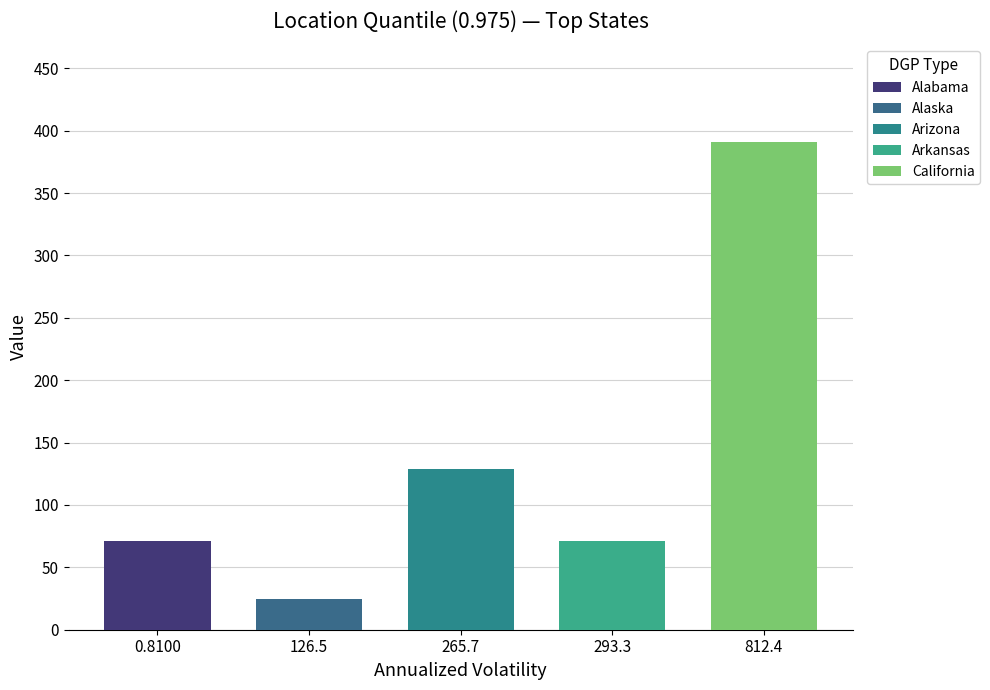

Are the bars grouped side by side (vs. stacked)?

Yes